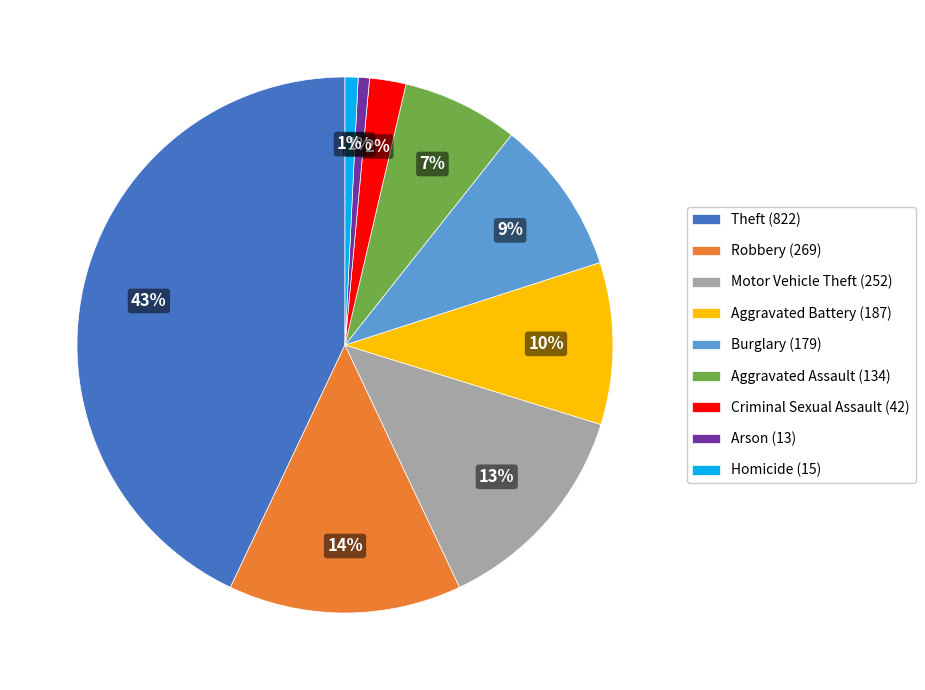

To the nearest percent, what is the average slice percentage?

11%